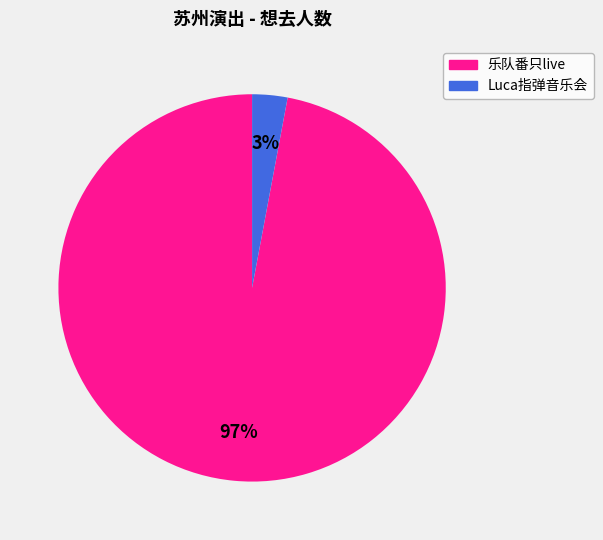

Is there a majority slice in this chart?

Yes